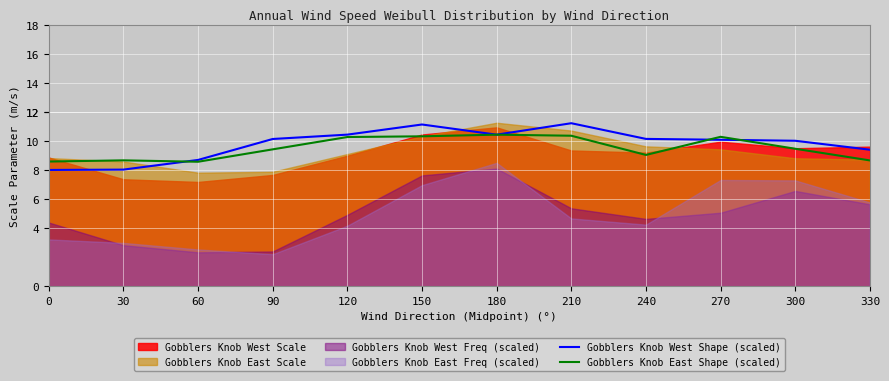

What is the lowest value of the Gobblers Knob East Shape (scaled) series?

8.6